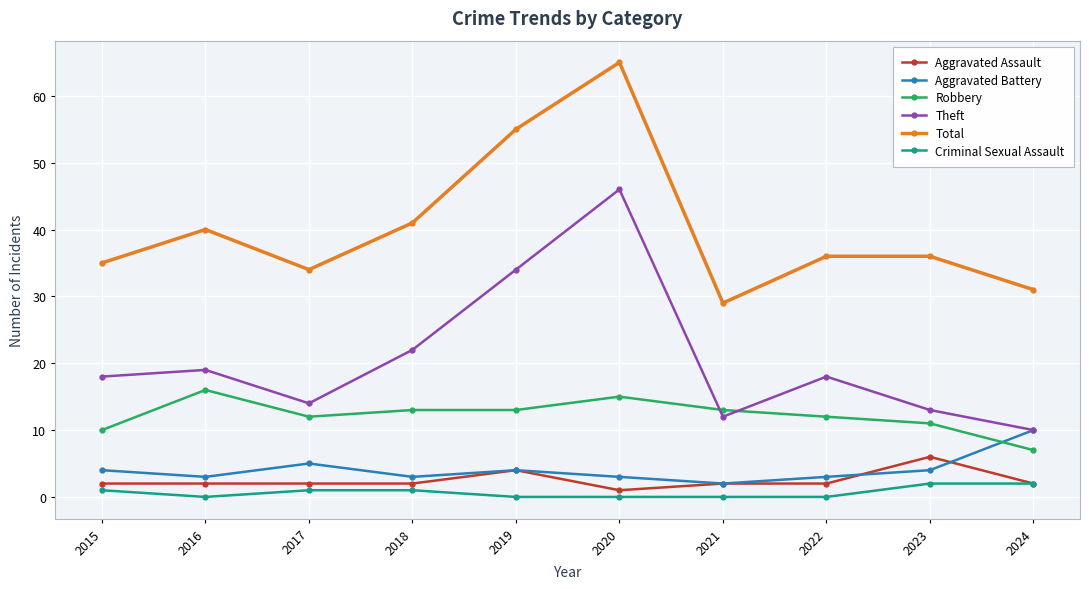

What is the value of the Criminal Sexual Assault point at the 1st from the left?

1